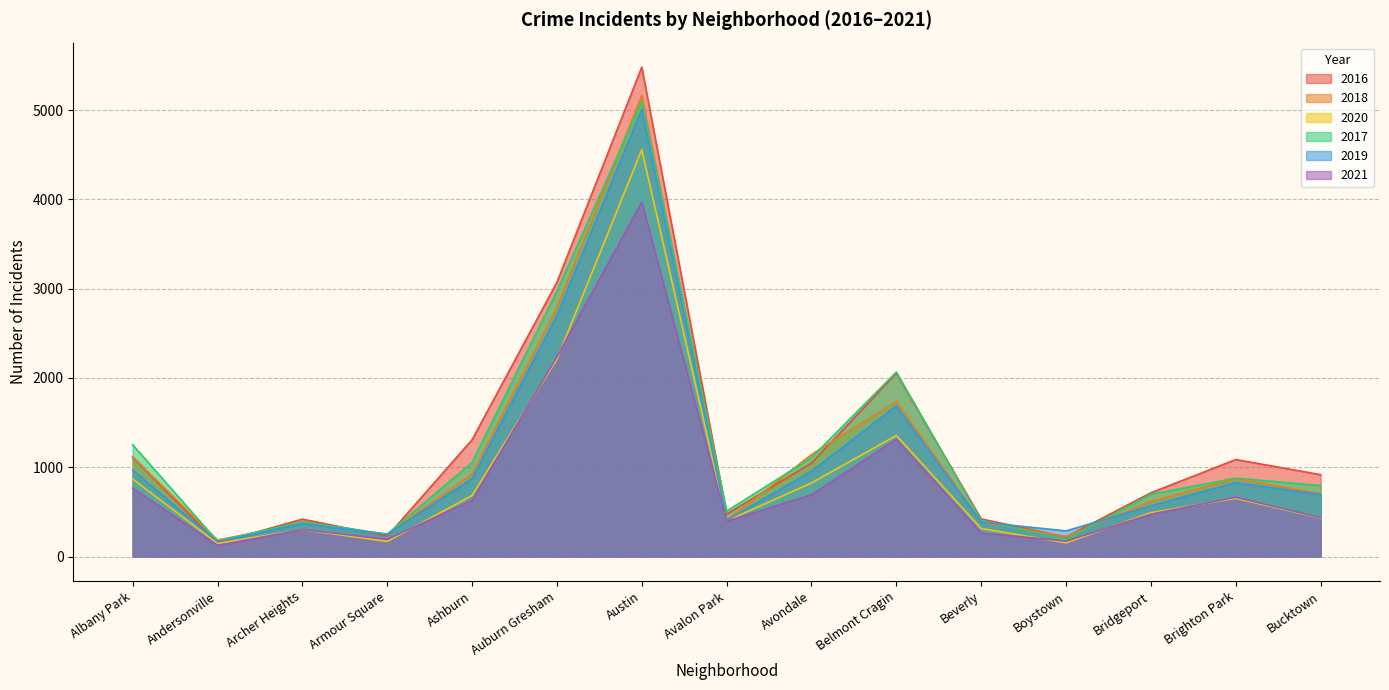

True or false: 2018 has more than 0 points higher than both neighbors.

True